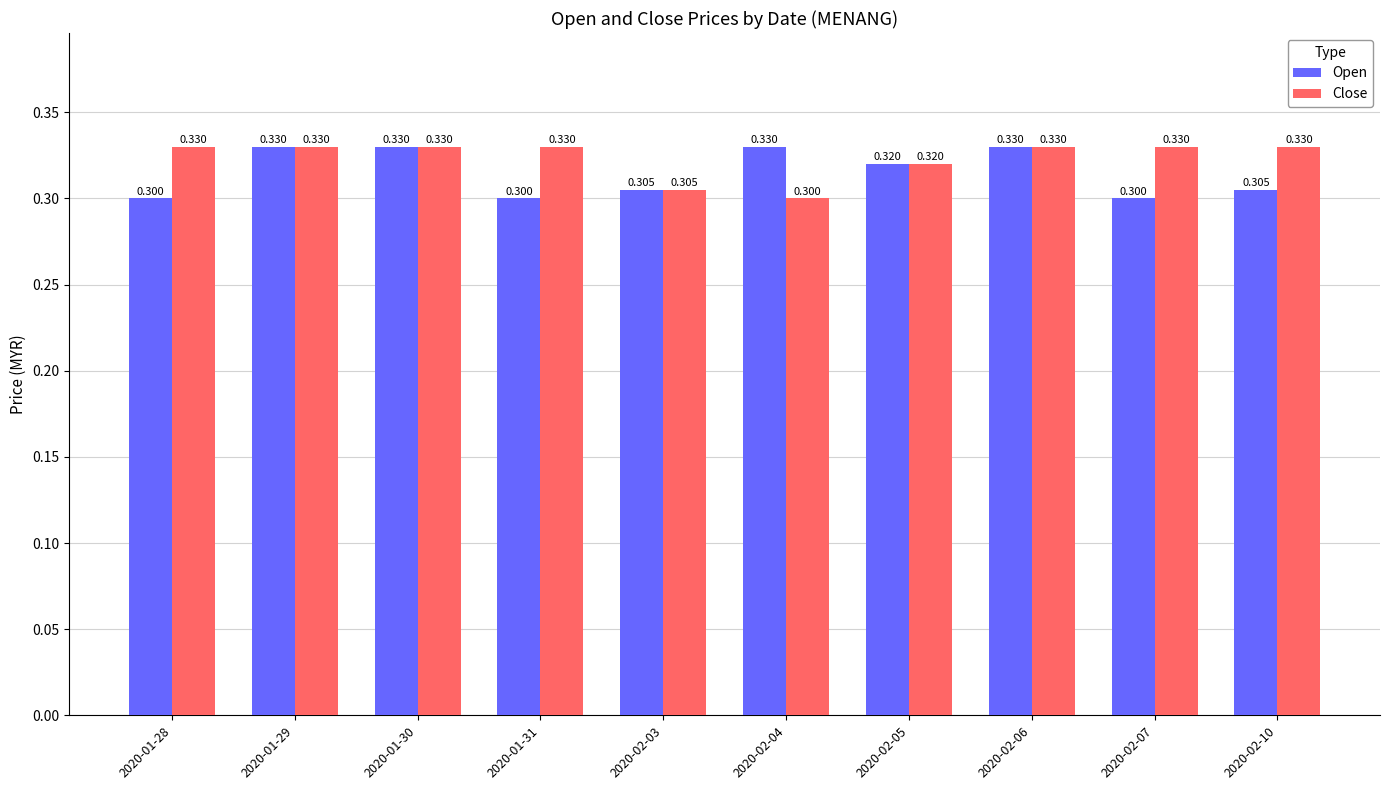

True or false: Open has a value of 0.1 at 2020-02-03.

False